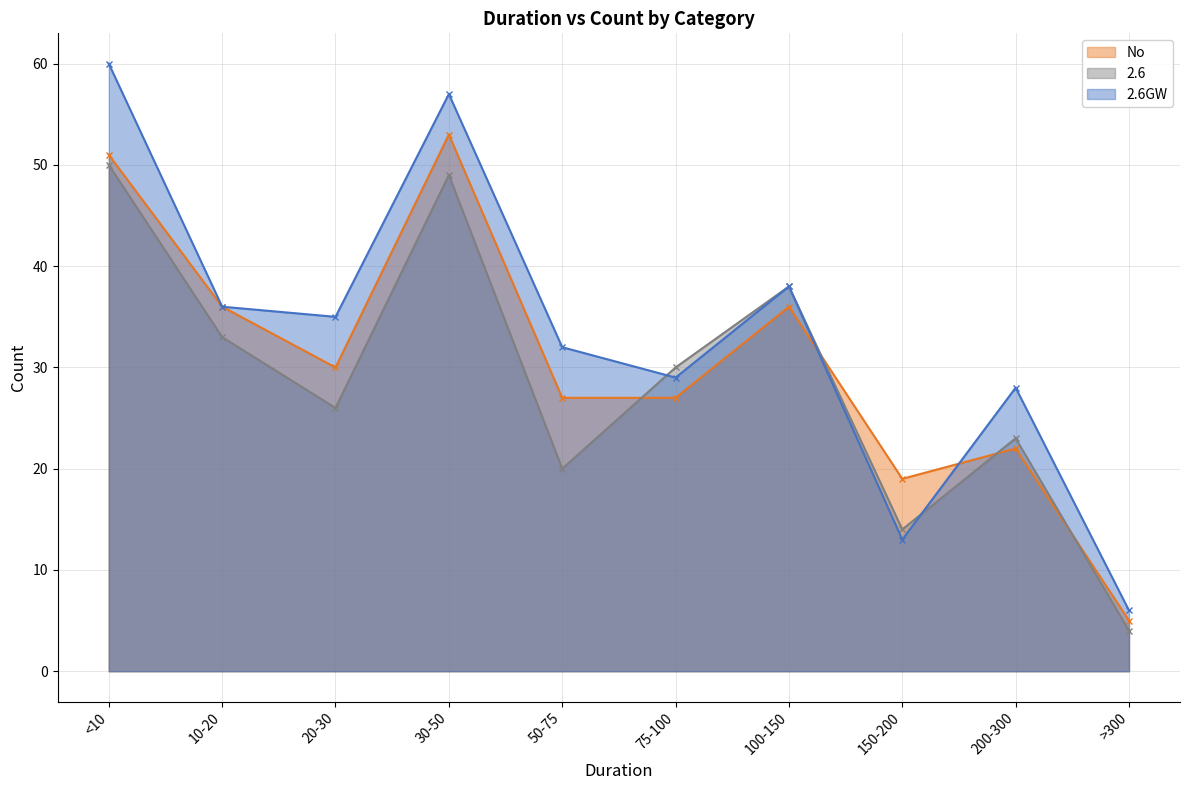

The value of 2.6 at 75-100 is 30. True or false?

True